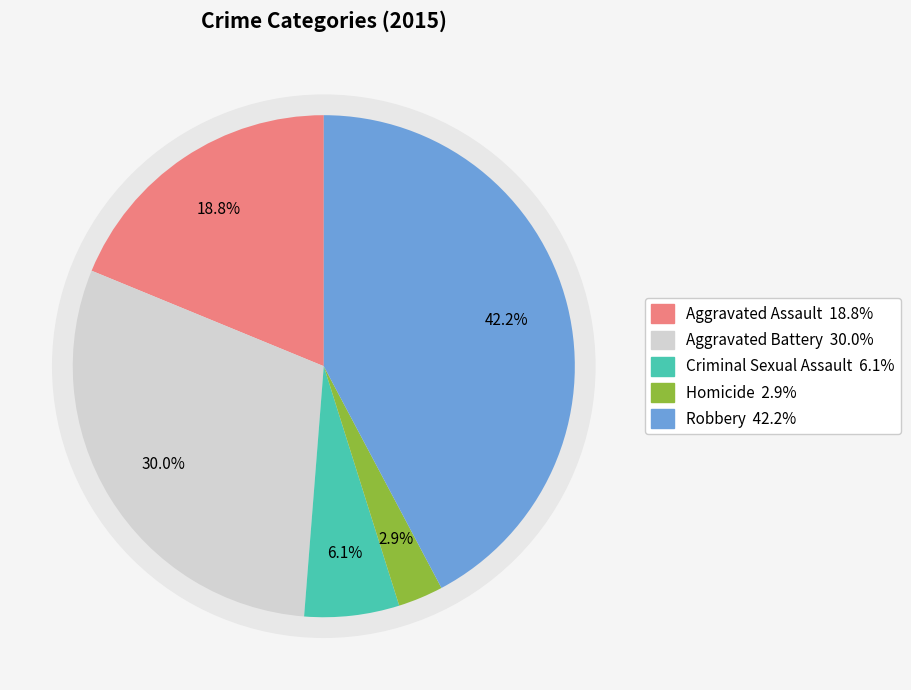

What portion of the pie excludes Aggravated Assault?

81.2%